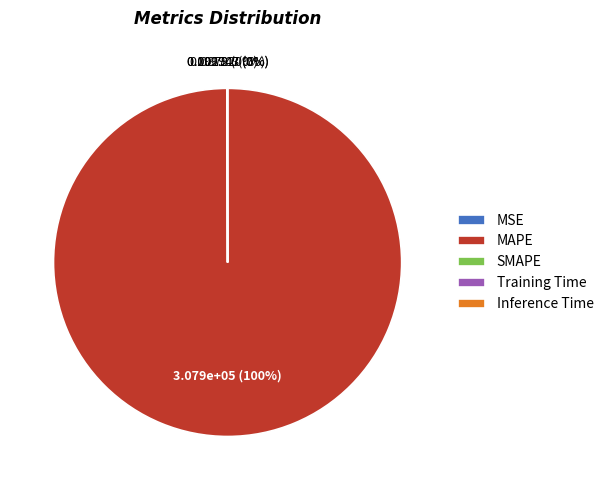

Is there any slice that represents more than half of the pie?

Yes